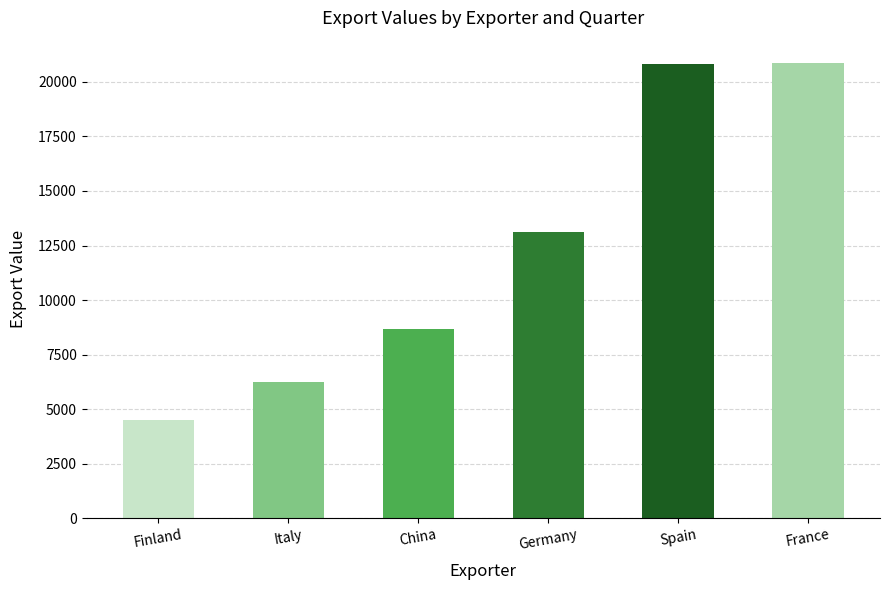

What is the maximum value shown in the chart?

20851